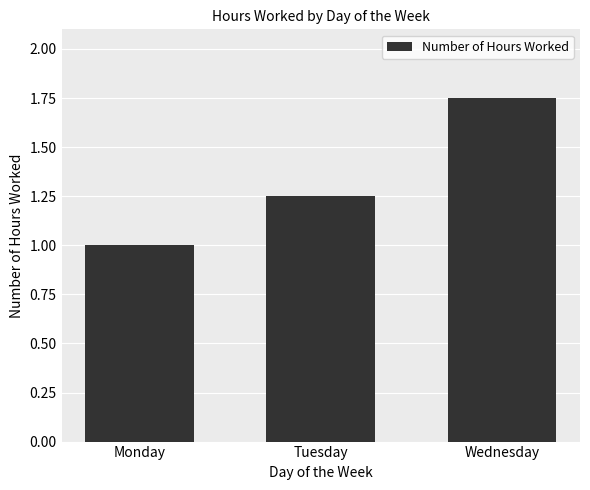

The value at Wednesday is 0.7. True or false?

False